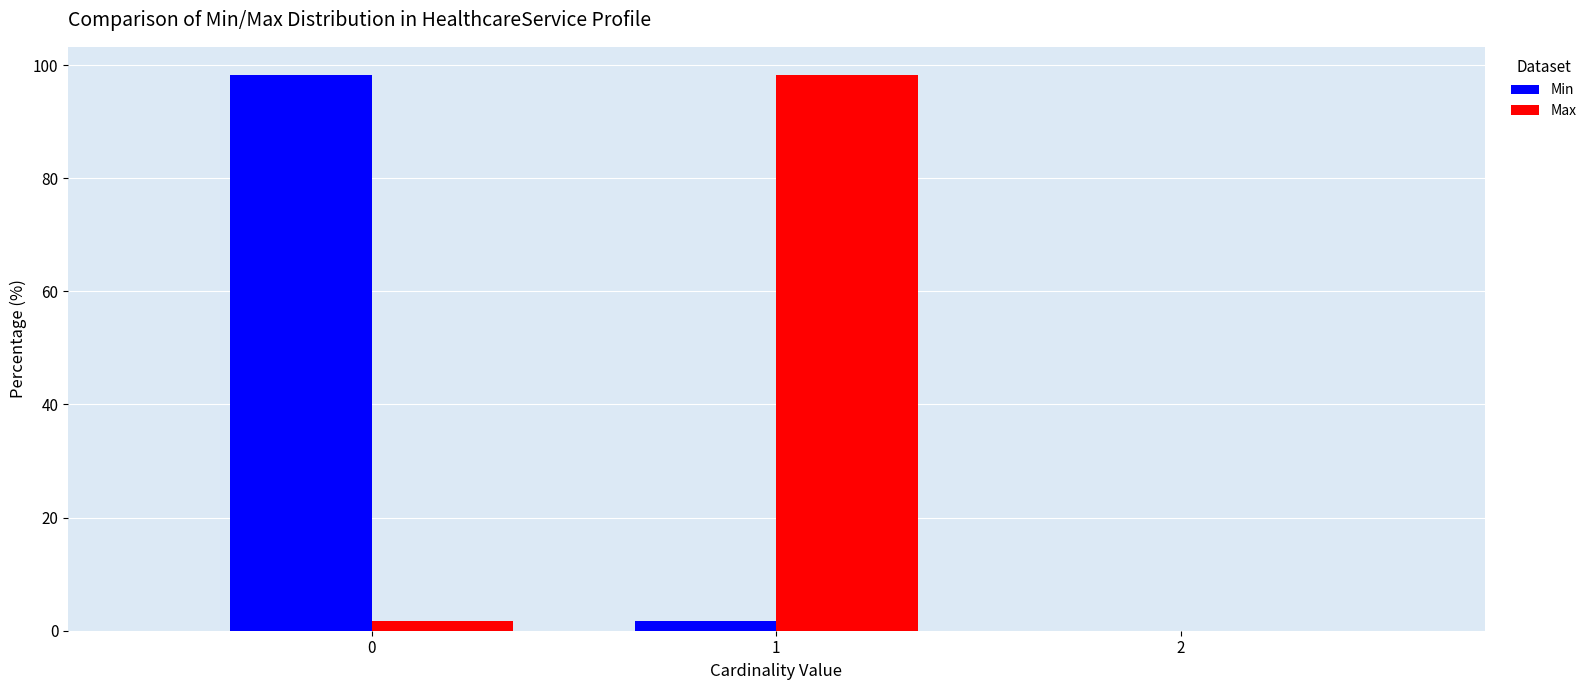

Reading left to right, list every range on the x-axis with the height of the bar of each series over it. The values are not printed on the chart, so give them approximately, as read against the axis.

-0.5 to 0.5: Min=98	Max=under 2
0.5 to 1.5: Min=under 2	Max=98
1.5 to 2.5: Min=0	Max=0